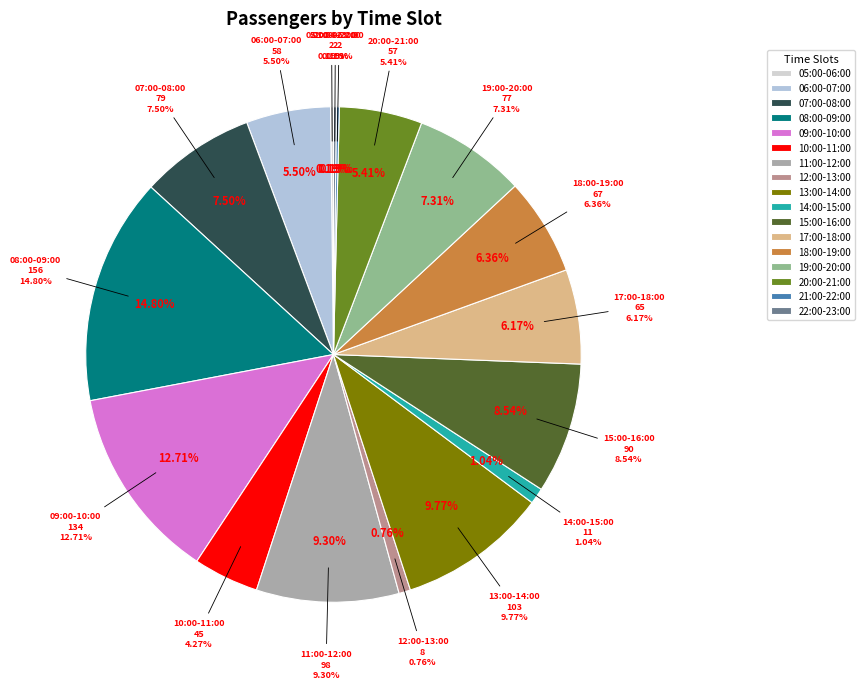

How many segments does this pie chart have?

17